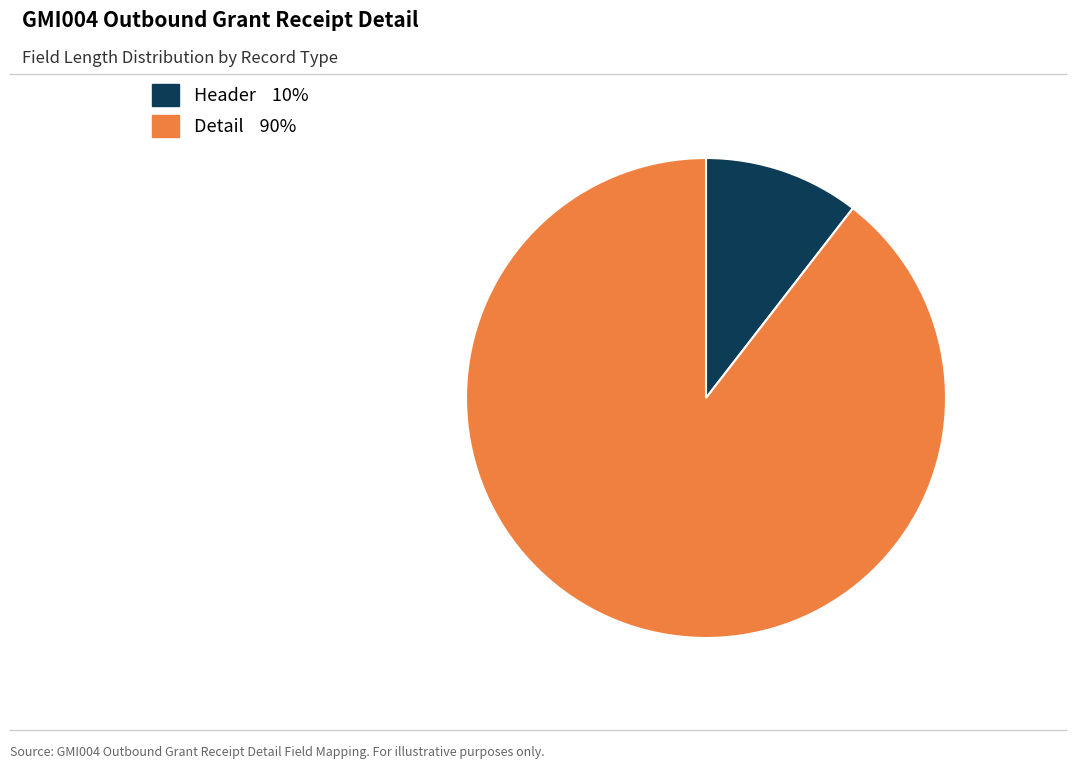

Combined, do Detail and Header account for over 50%?

Yes